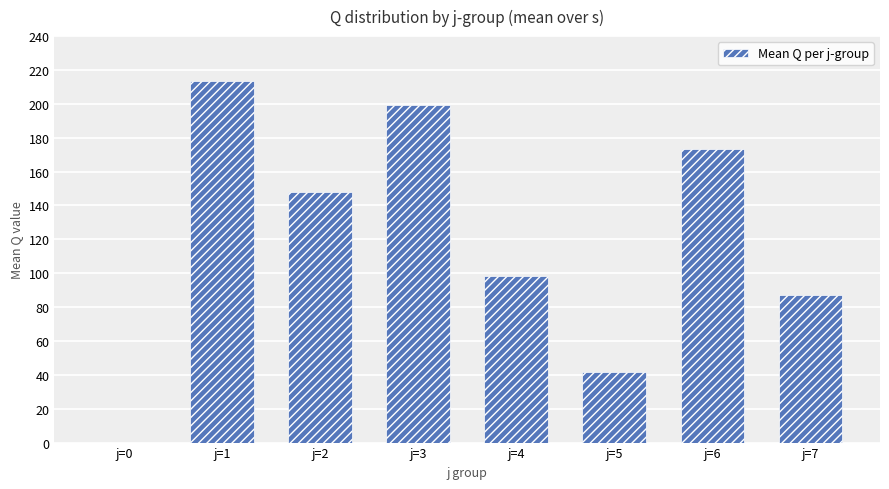

Reading left to right, transcribe all the data shown in this chart.

0.0	213.4	147.7	199.6	98.6	41.9	173.2	87.2